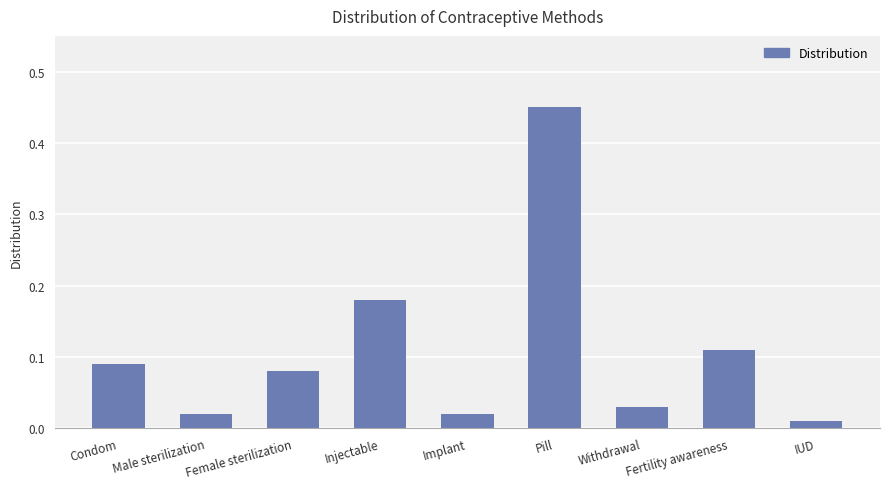

The chart shows a value of 0.3 at Injectable. True or false?

False